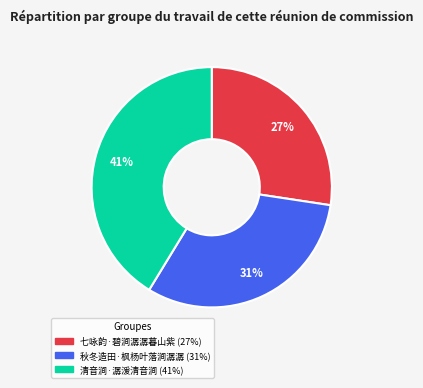

Do 清音涧·潺湲清音涧 and 七咏韵·碧涧潺潺暮山紫 together represent more than half of the pie?

Yes